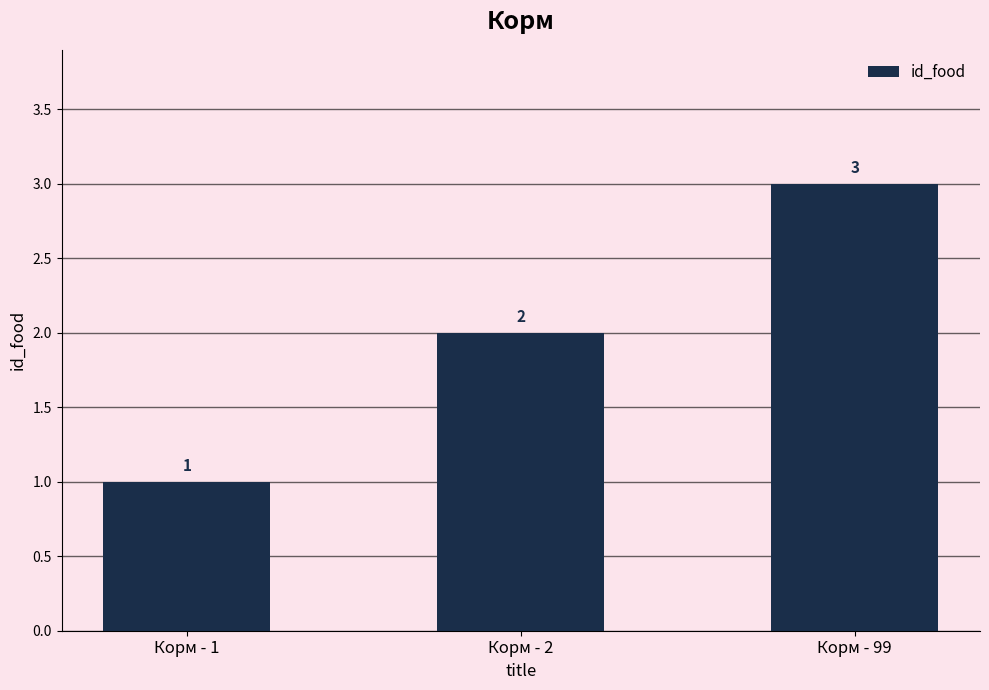

What is the sum of the values at Корм - 2 and Корм - 99?

5